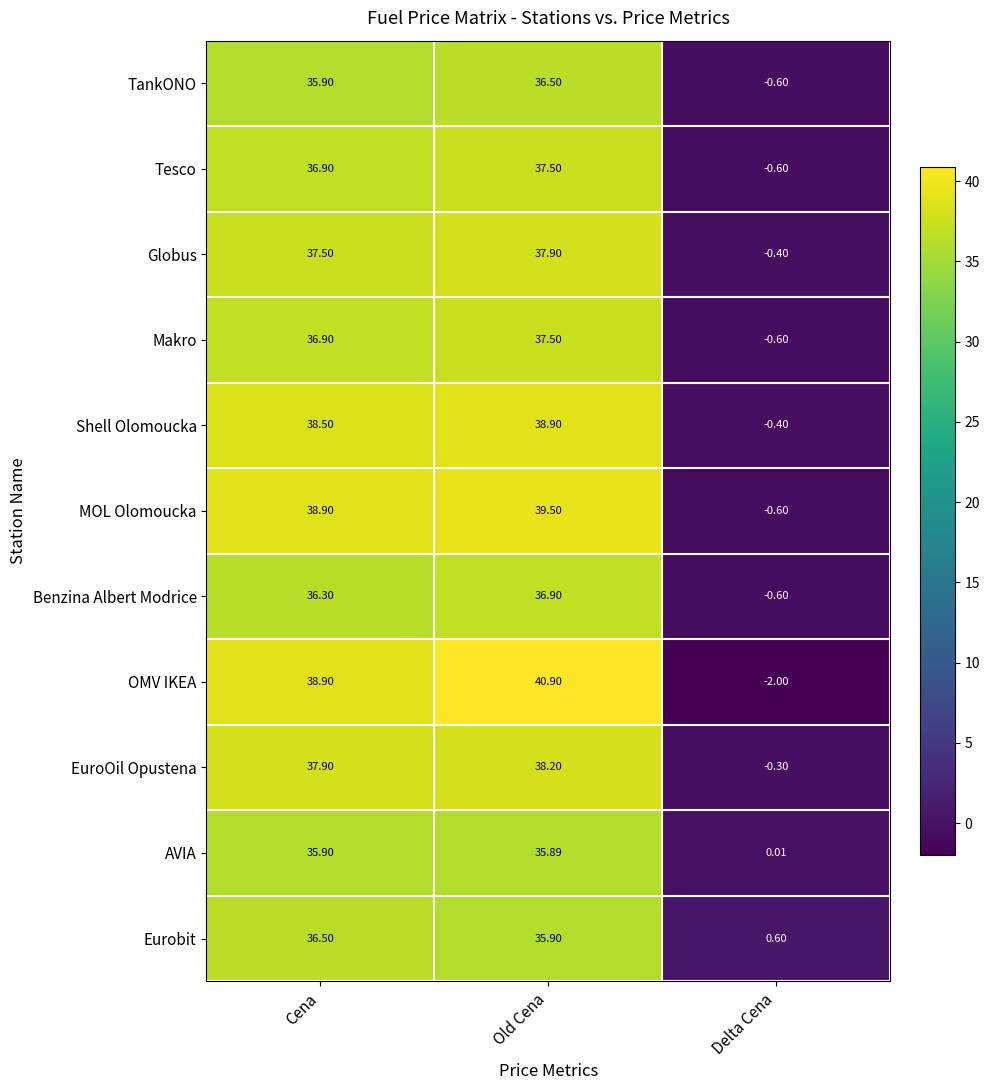

Which series has the widest spread of values?

OMV IKEA